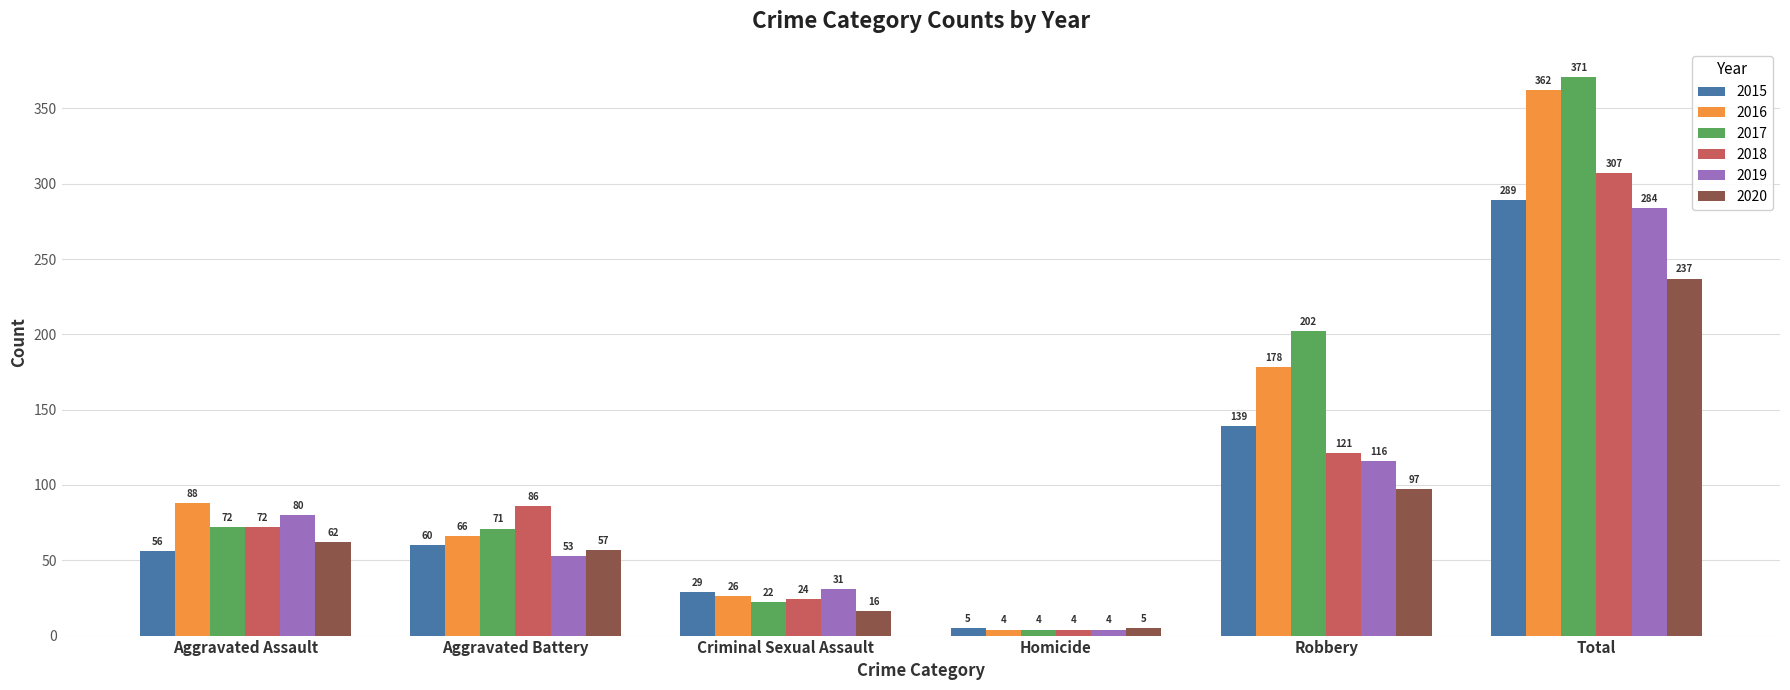

What is the total value across all series at Aggravated Assault?

430